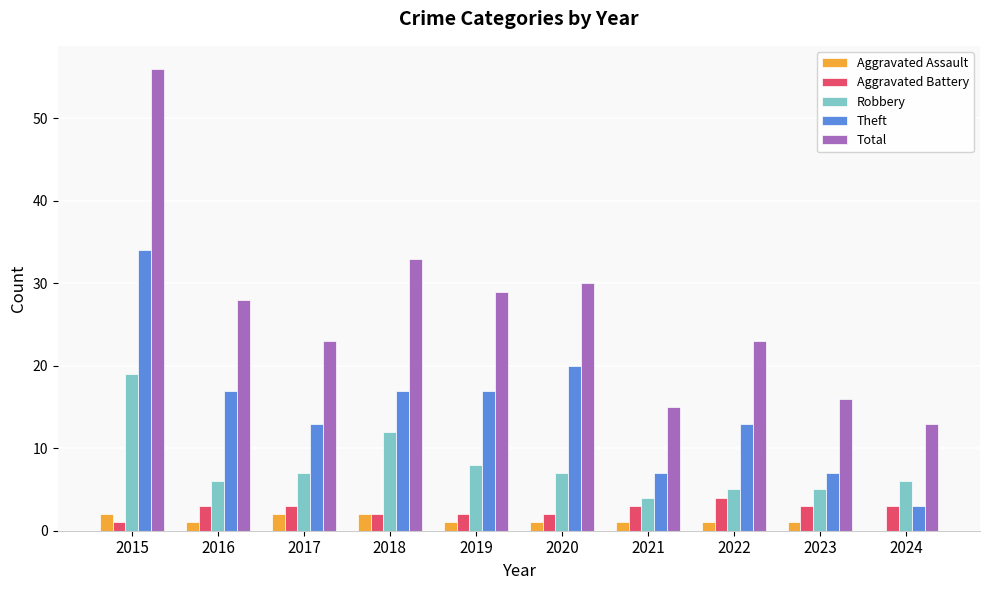

What is the sum of all Theft values?

148